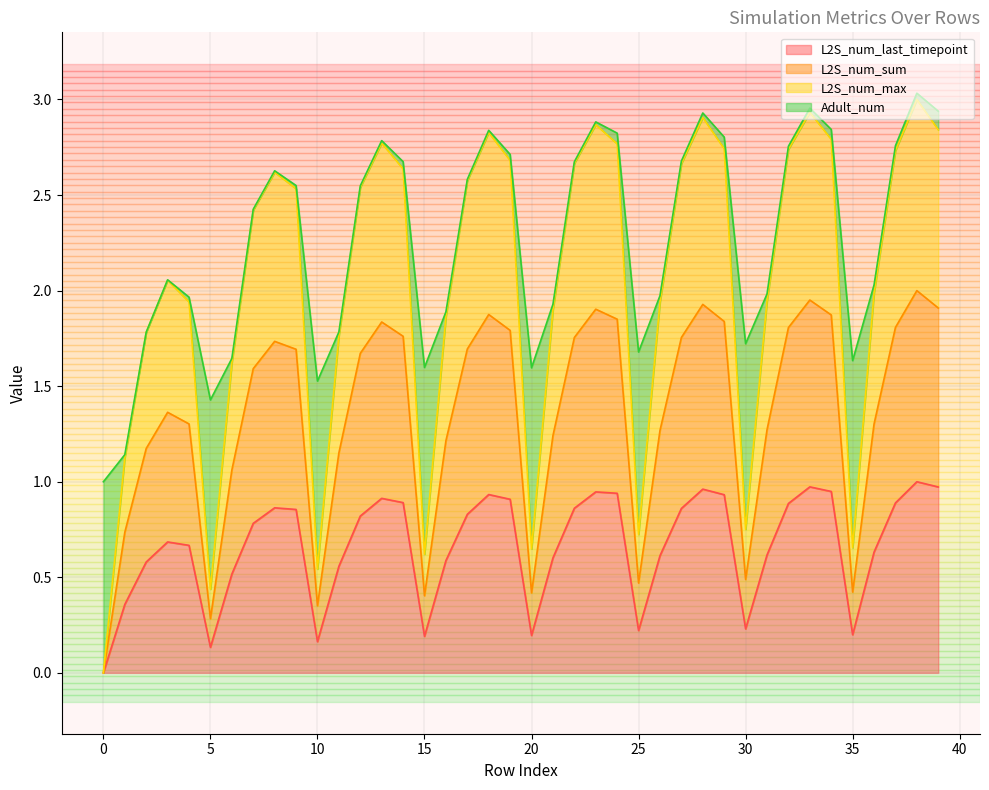

What is the total value across all series at 10?

1.5